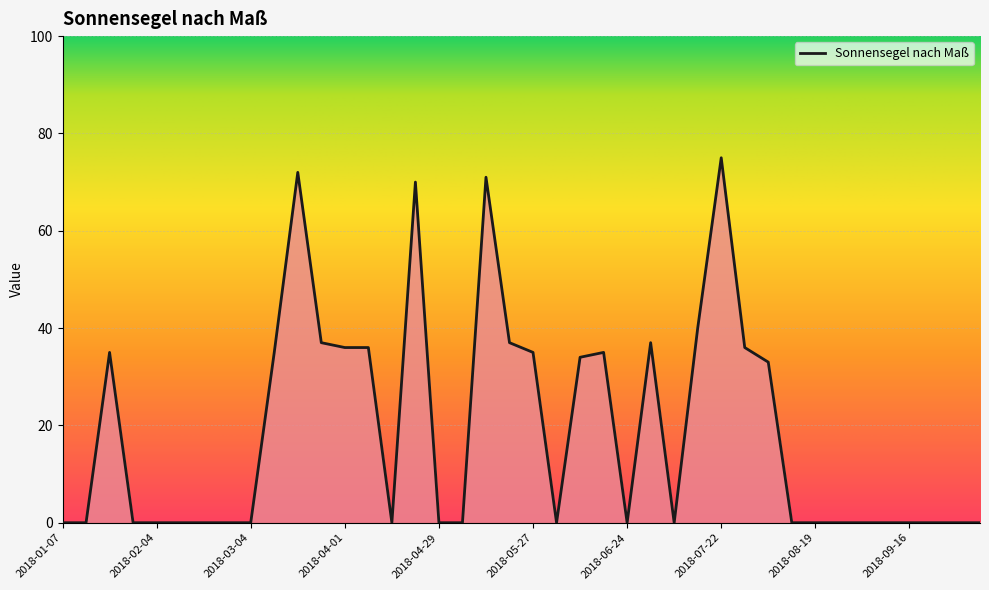

What is the sum of the values at 2018-04-22 and 2018-07-22?

145